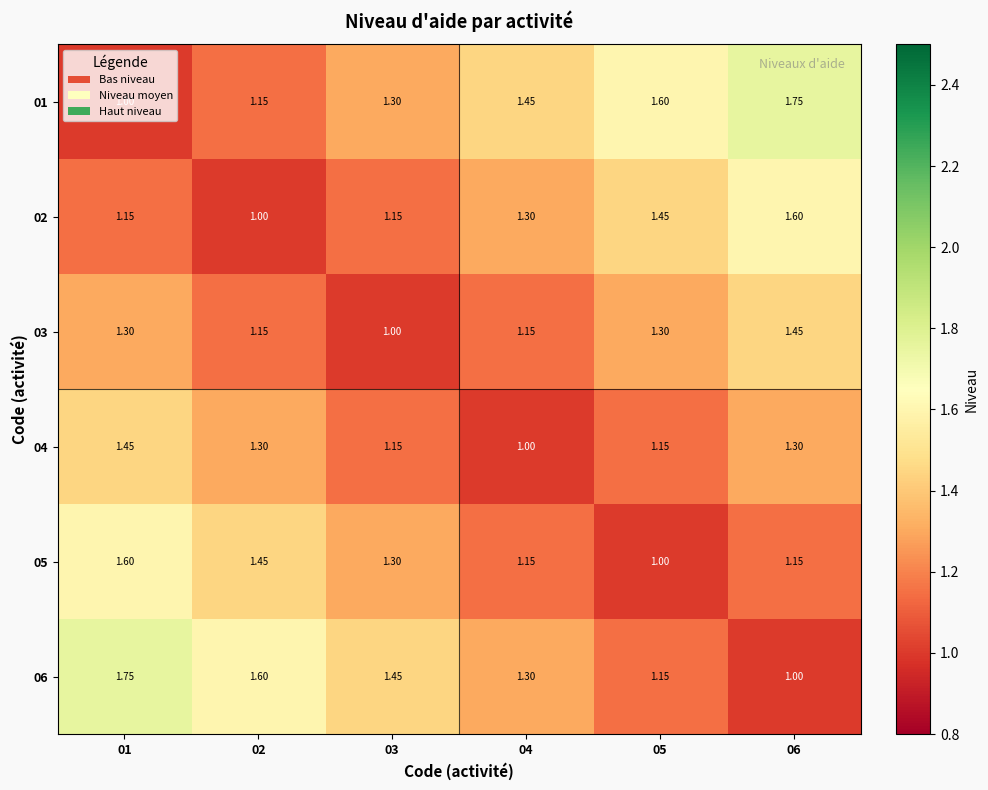

Is the value of 03 at 01 greater than the value of 01 at 02?

Yes